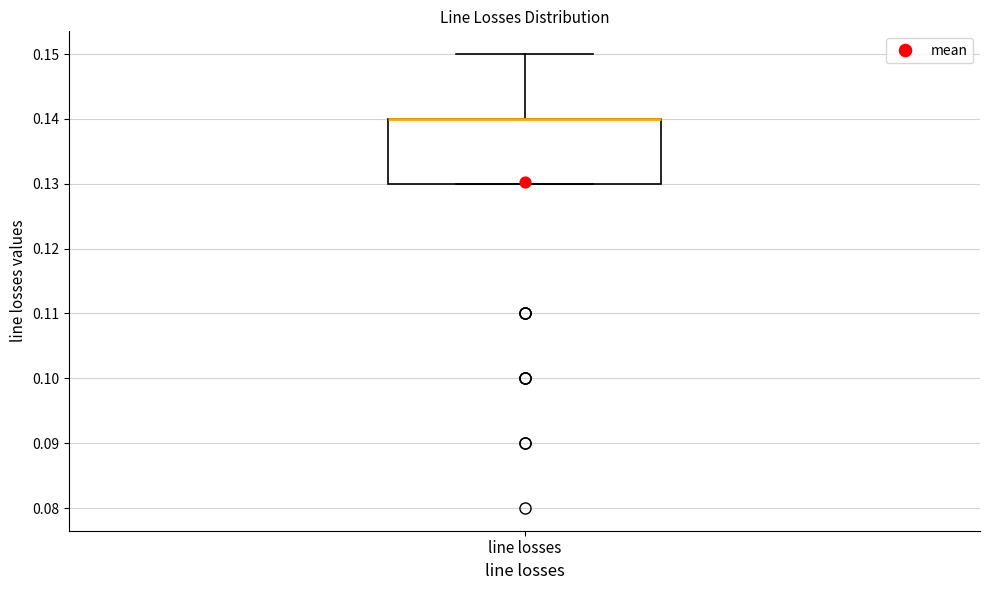

Transcribe this box plot: give where the median line is, the range the box spans, and where the two whiskers end, as read against the y-axis. The values are not printed on the chart, so give them approximately, as read against the axis.

median 0.14 (drawn on the box's upper edge), box 0.13 to 0.14, whiskers 0.13 to 0.15